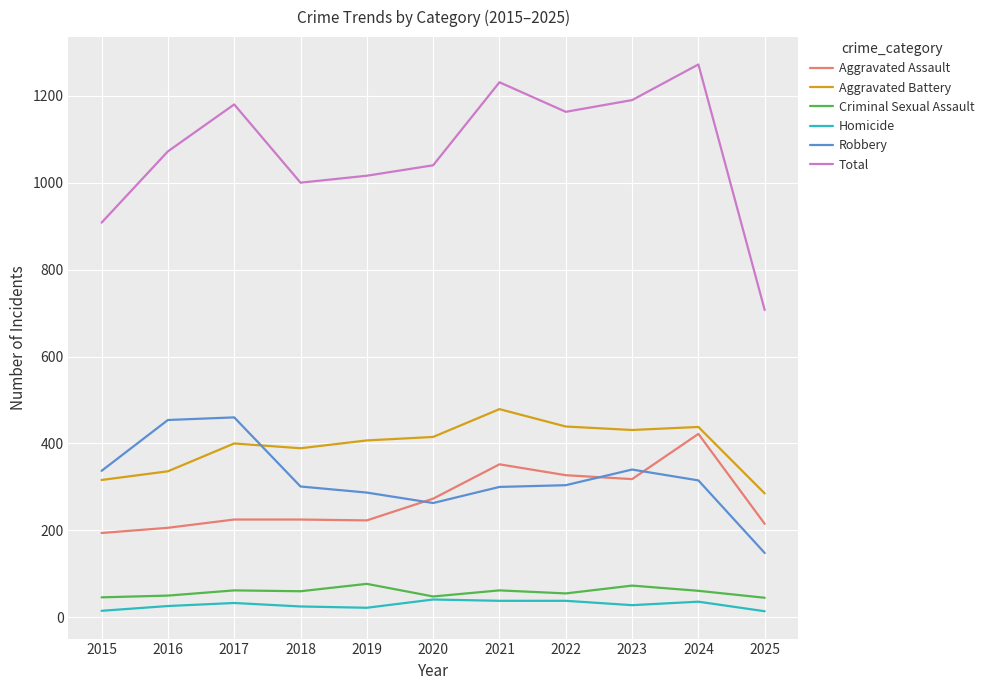

Which category has the highest value across all series?

2024